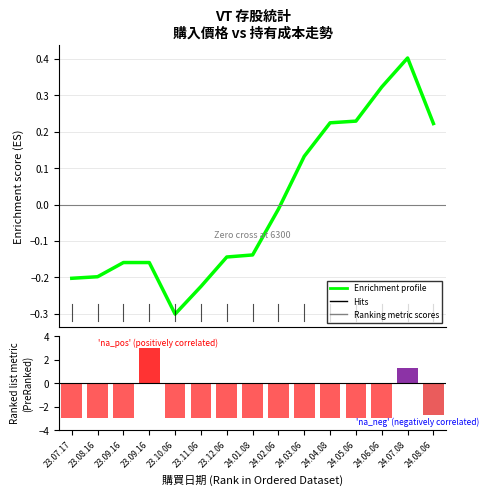

Is it true that Enrichment profile equals 0.1 at 24.06.06?

False